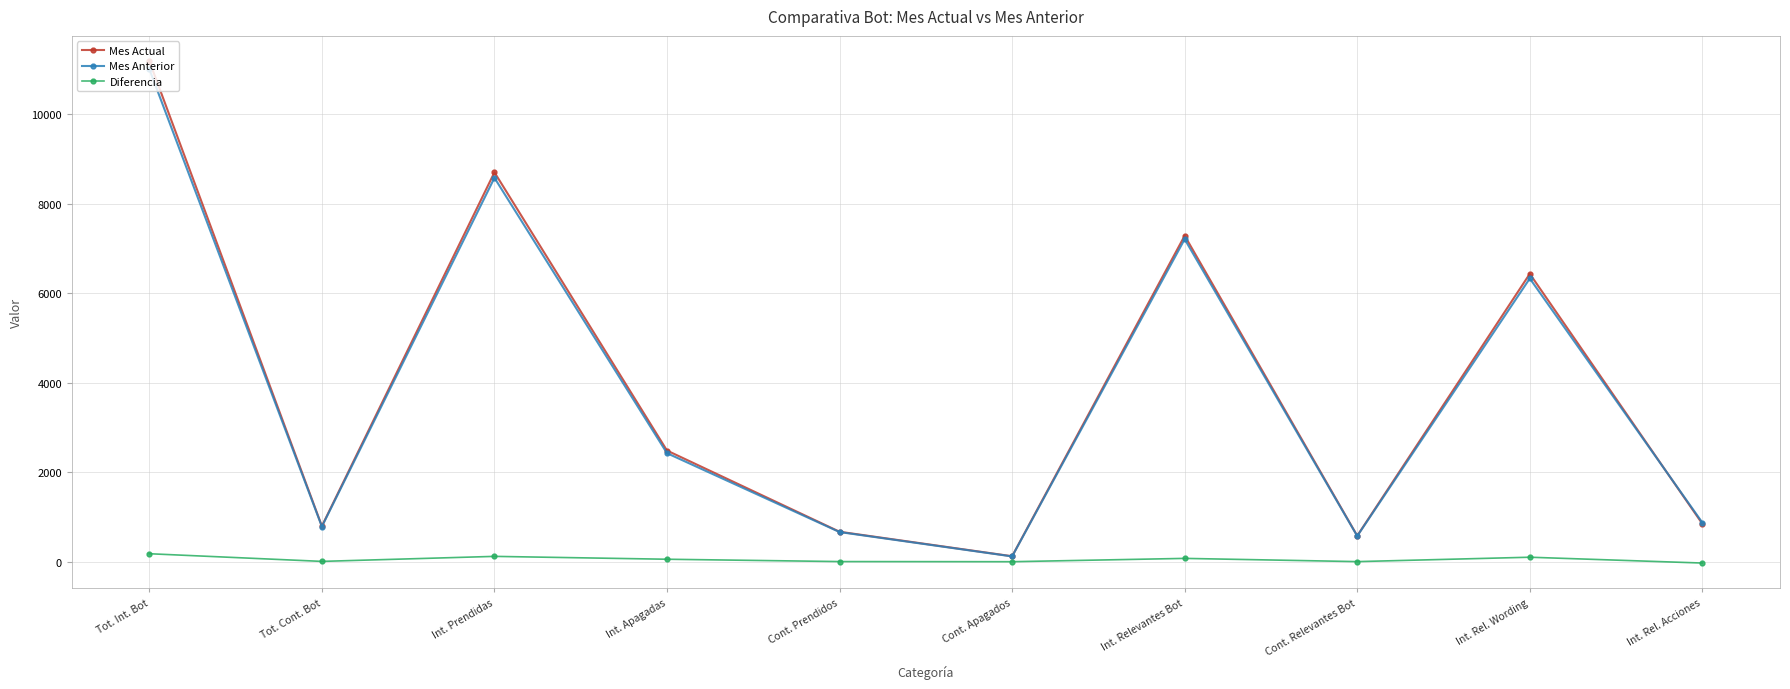

At which label is Mes Actual closest to 5655?

Int. Rel. Wording